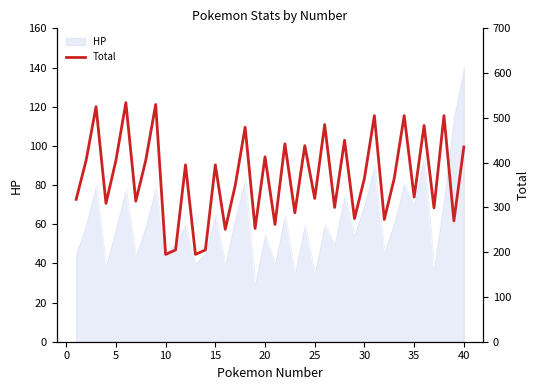

What is the difference between the maximum and minimum values?

339